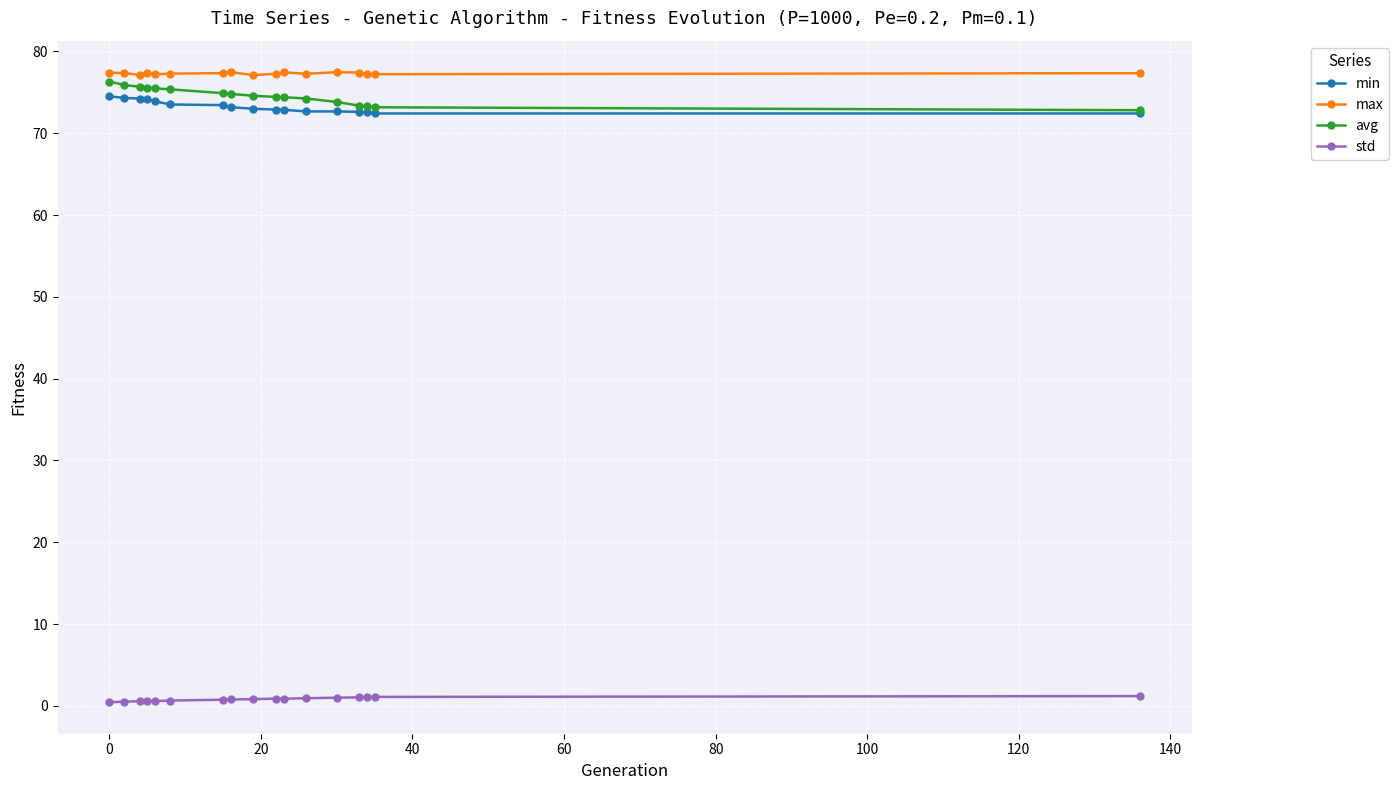

Which series has the widest spread of values?

avg